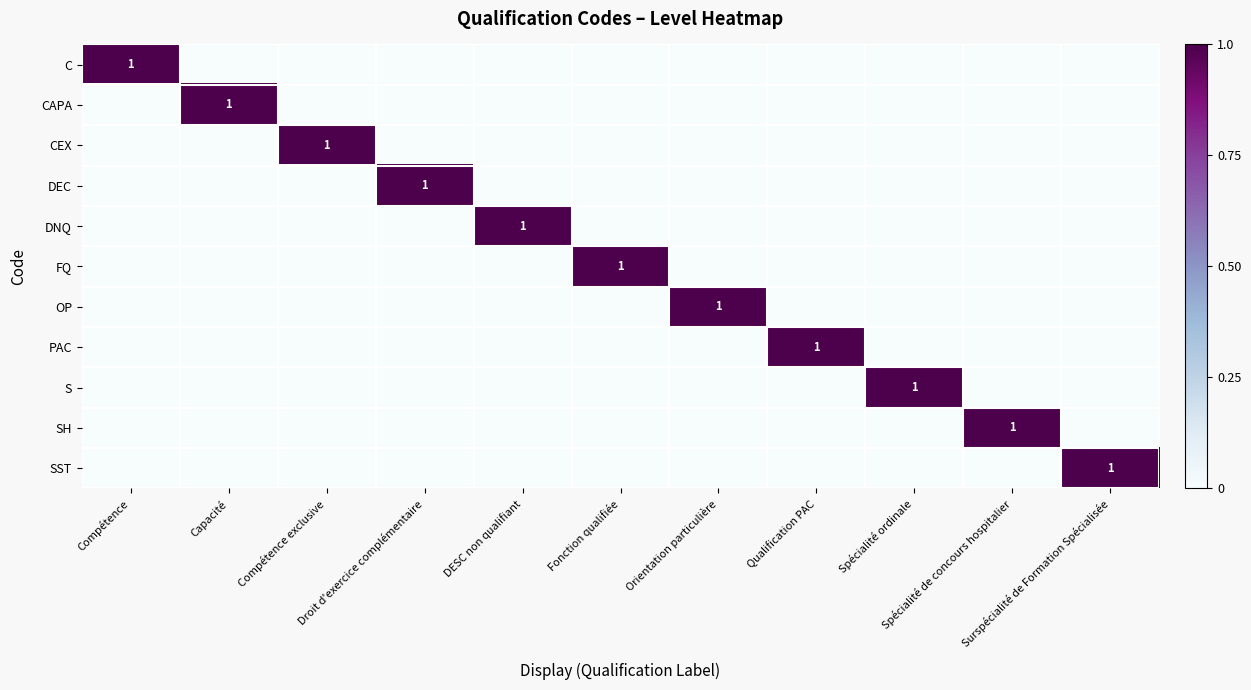

Rank the categories by CAPA value from highest to lowest.

Capacité, Compétence, Compétence exclusive, Droit d'exercice complémentaire, DESC non qualifiant, Fonction qualifiée, Orientation particulière, Qualification PAC, Spécialité ordinale, Spécialité de concours hospitalier, Surspécialité de Formation Spécialisée